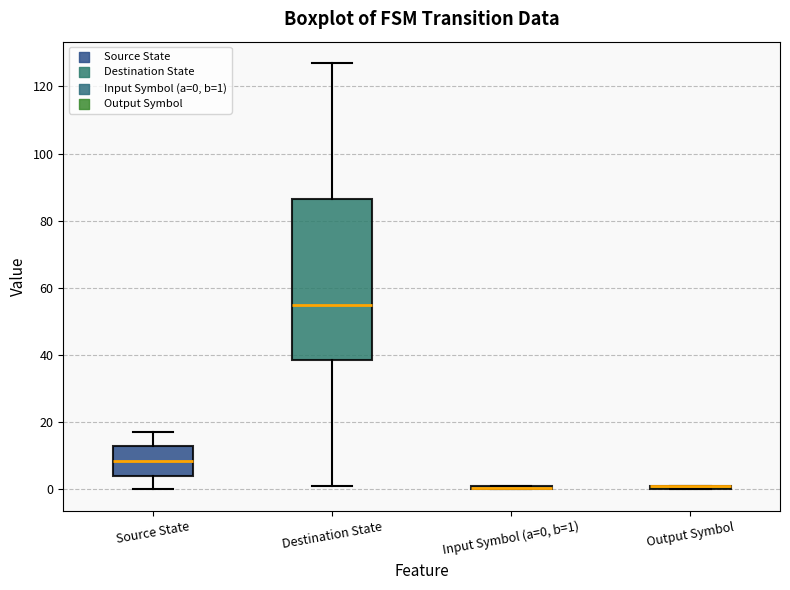

Which box is the tallest, from its lower edge to its upper edge?

Destination State